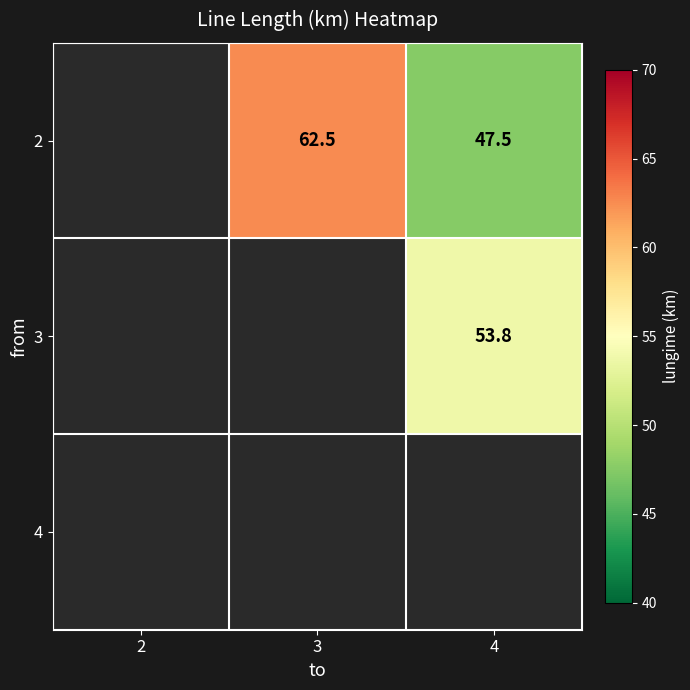

Is it true that 2 equals 32.7 at 4?

False